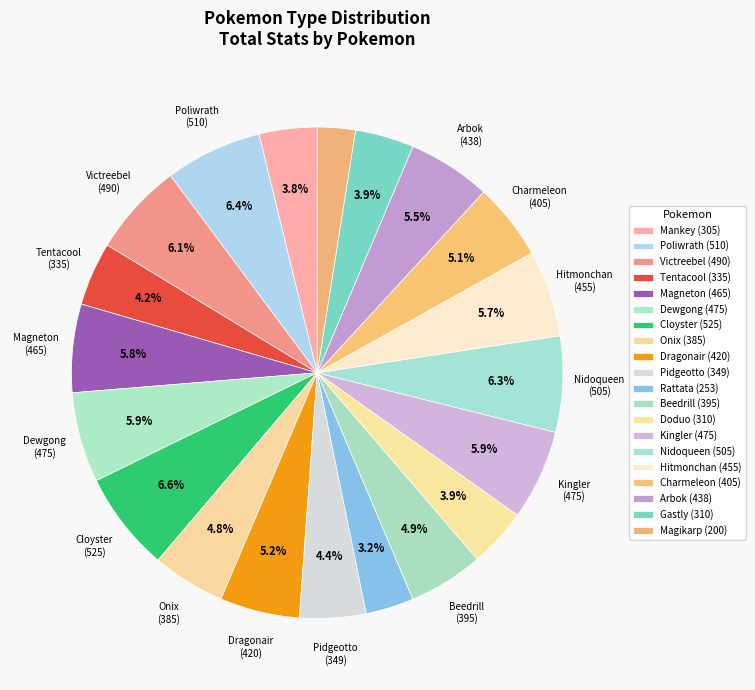

How many segments does this pie chart have?

20